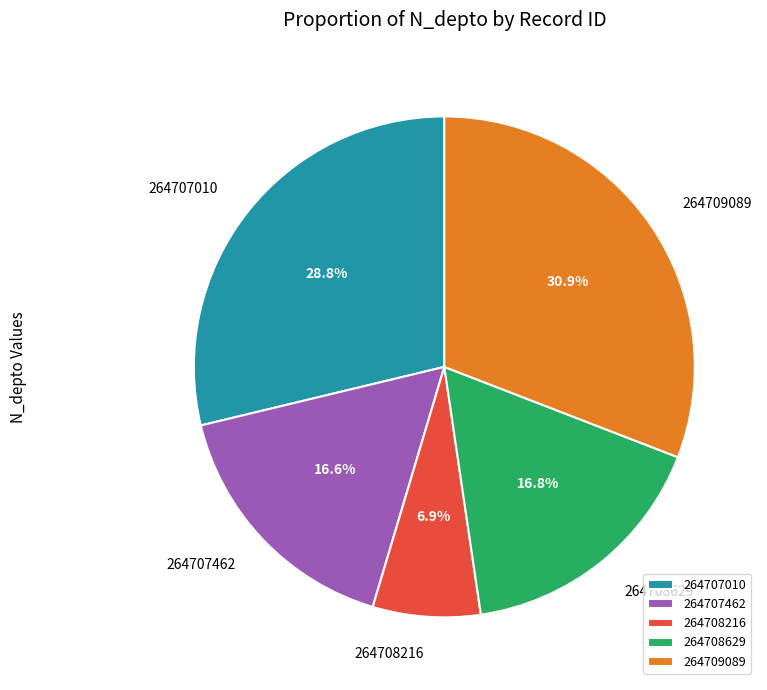

Which category has the biggest portion of the pie?

264709089